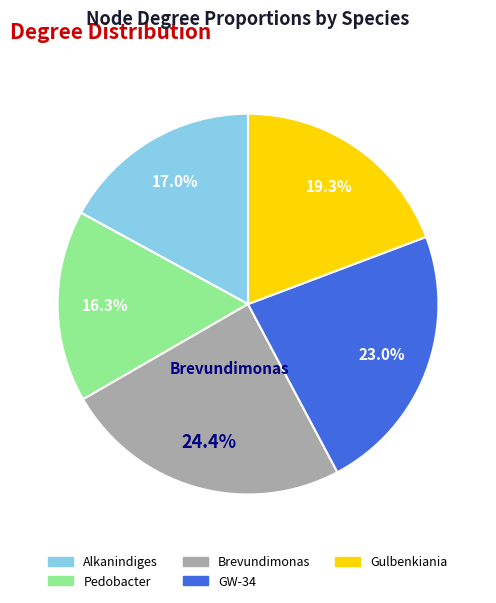

How many segments does this pie chart have?

5